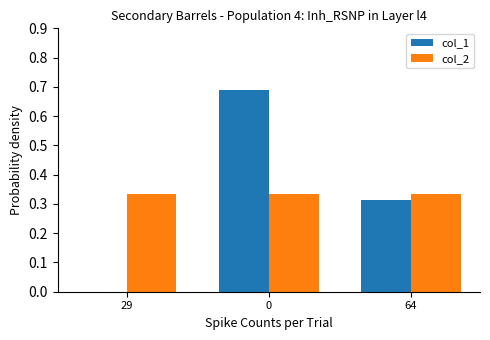

The col_1 series shows 0.2 at 64. True or false?

False